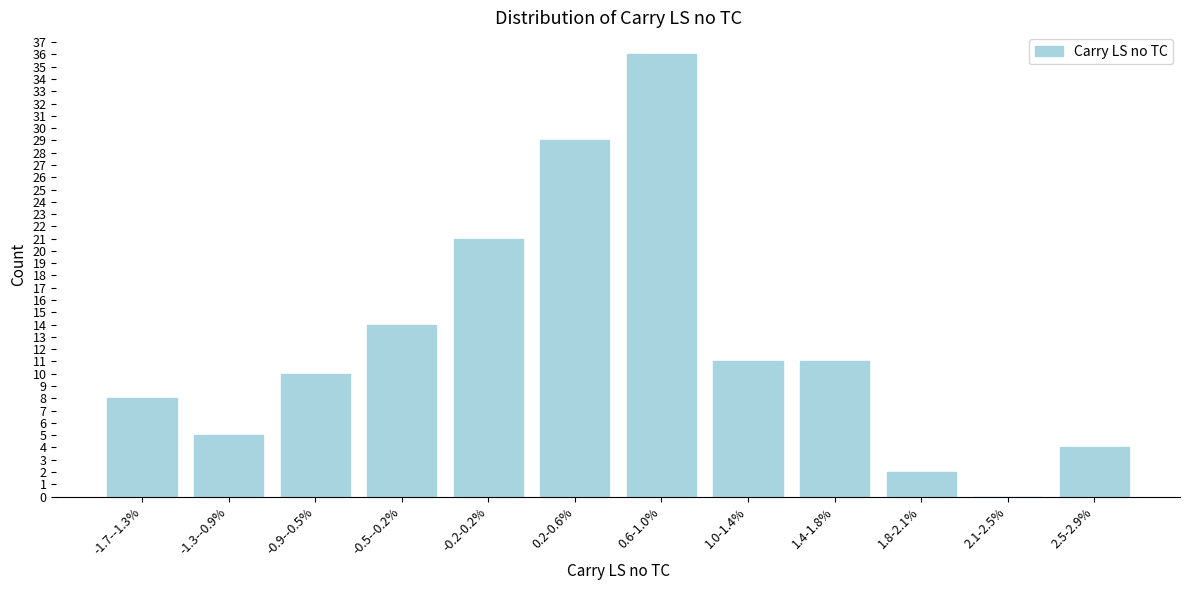

Reading right to left, what are all the values shown in this chart?

2.5-2.9%=4	2.1-2.5%=0	1.8-2.1%=2	1.4-1.8%=11	1.0-1.4%=11	0.6-1.0%=36	0.2-0.6%=29	-0.2-0.2%=21	-0.5--0.2%=14	-0.9--0.5%=10	-1.3--0.9%=5	-1.7--1.3%=8